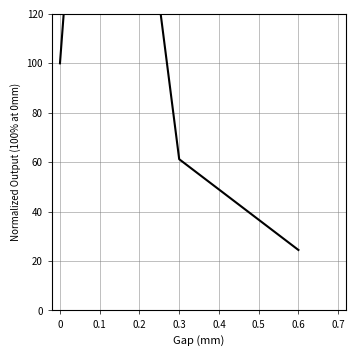

What is the value of the 1st point from the left?

100.0